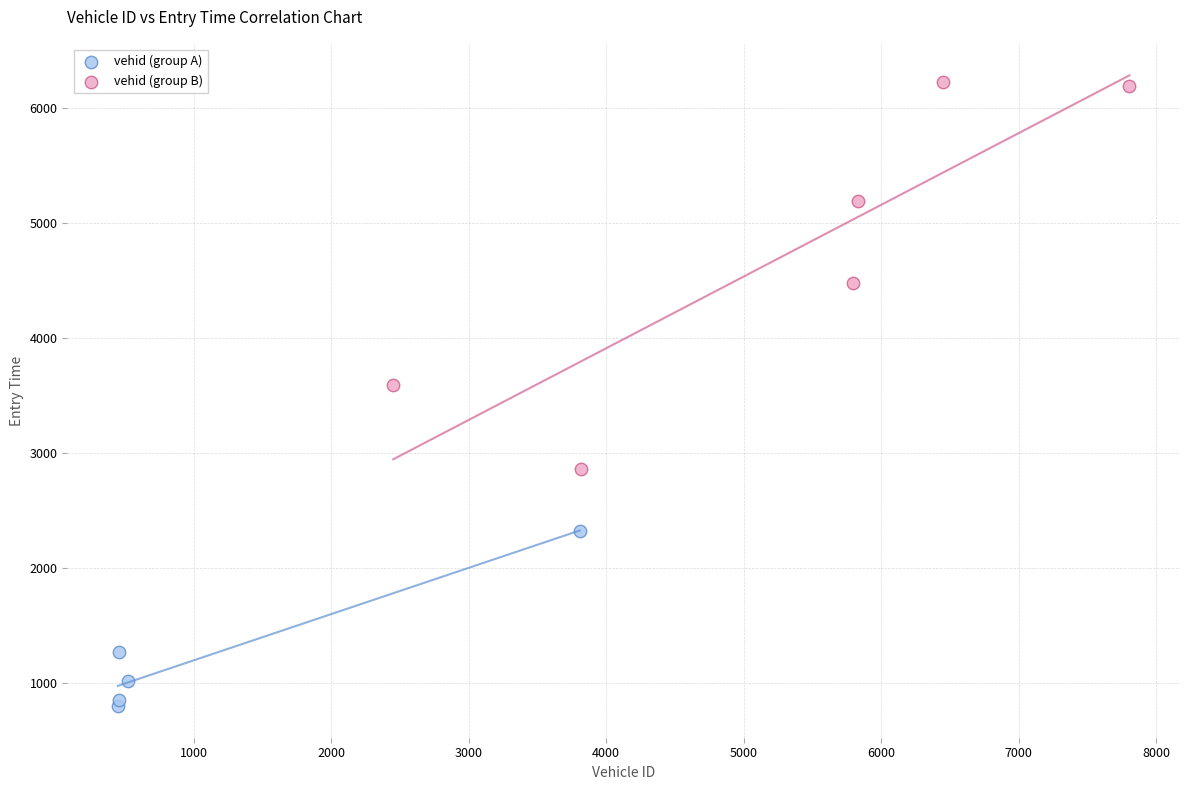

Which series contains the highest Y value?

vehid (group B)